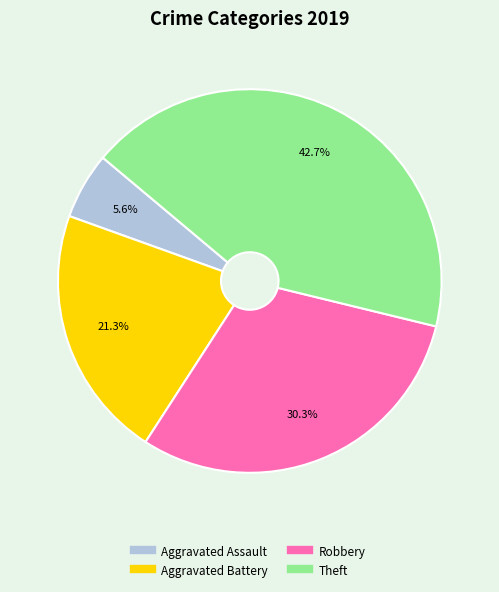

How many slices are in this pie chart?

4